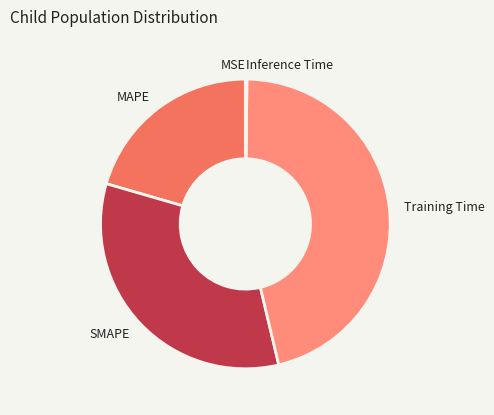

Is there a majority slice in this chart?

No